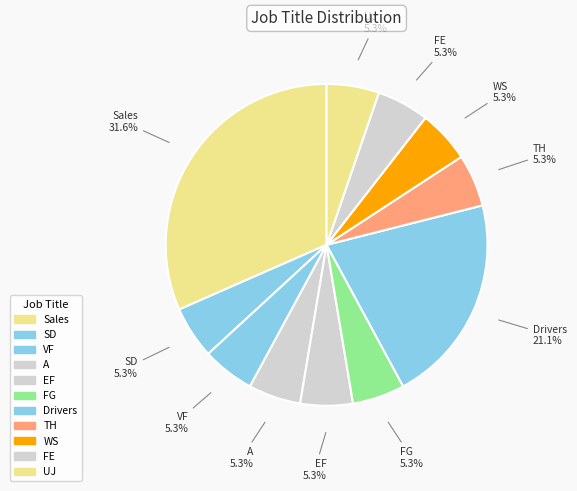

Count the number of slices in the pie.

11